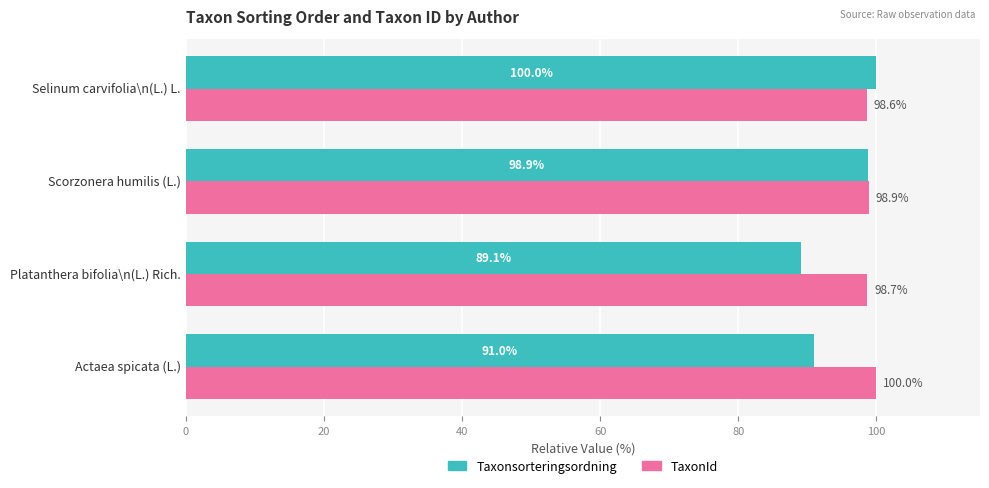

True or false: Taxonsorteringsordning has a value of 38.6 at Platanthera bifolia\n(L.) Rich..

False